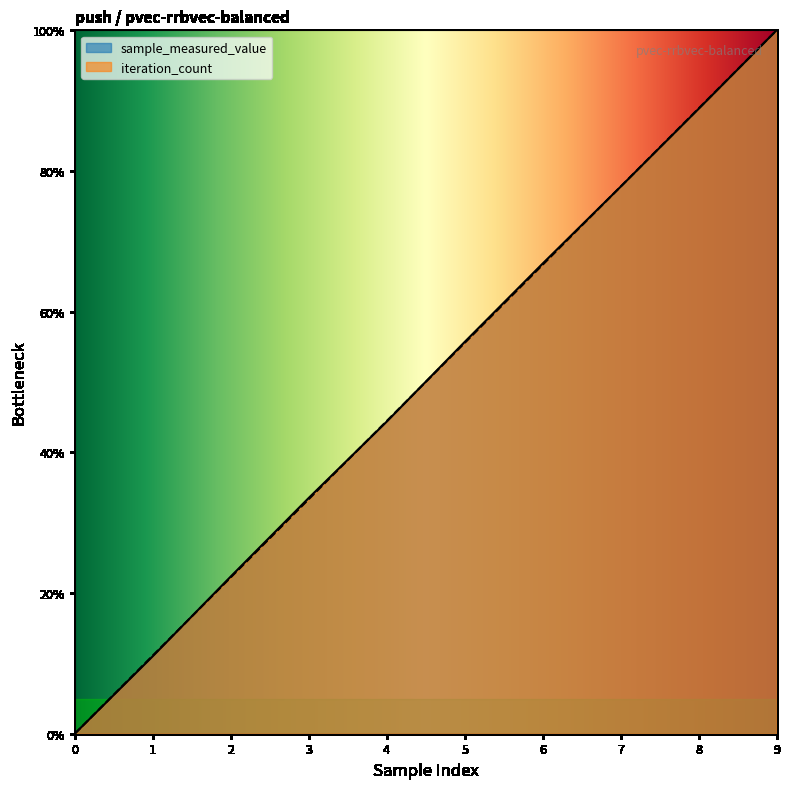

How many data points does each series have?

10